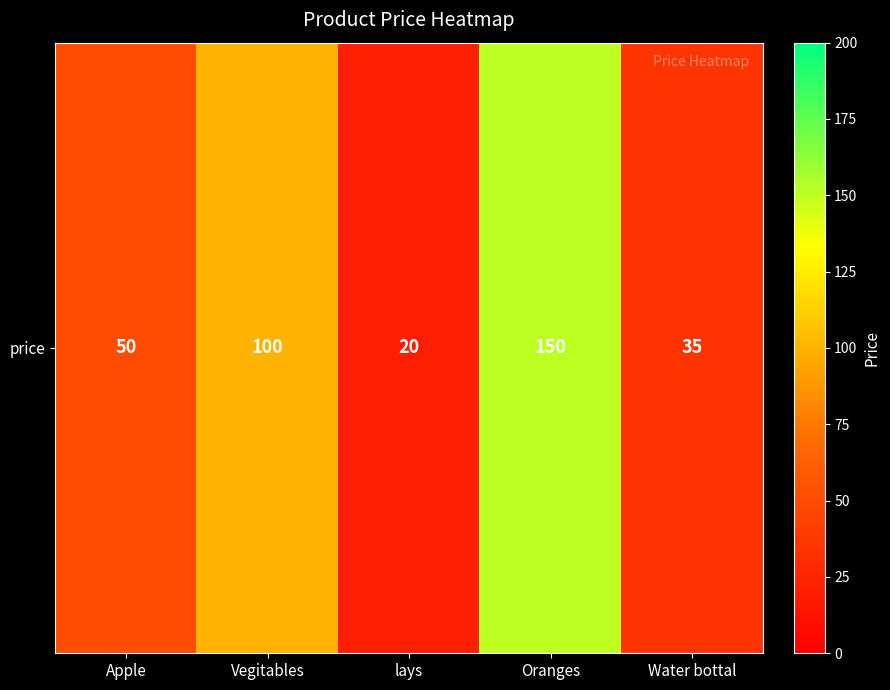

Is it true that the value at lays is 28?

False